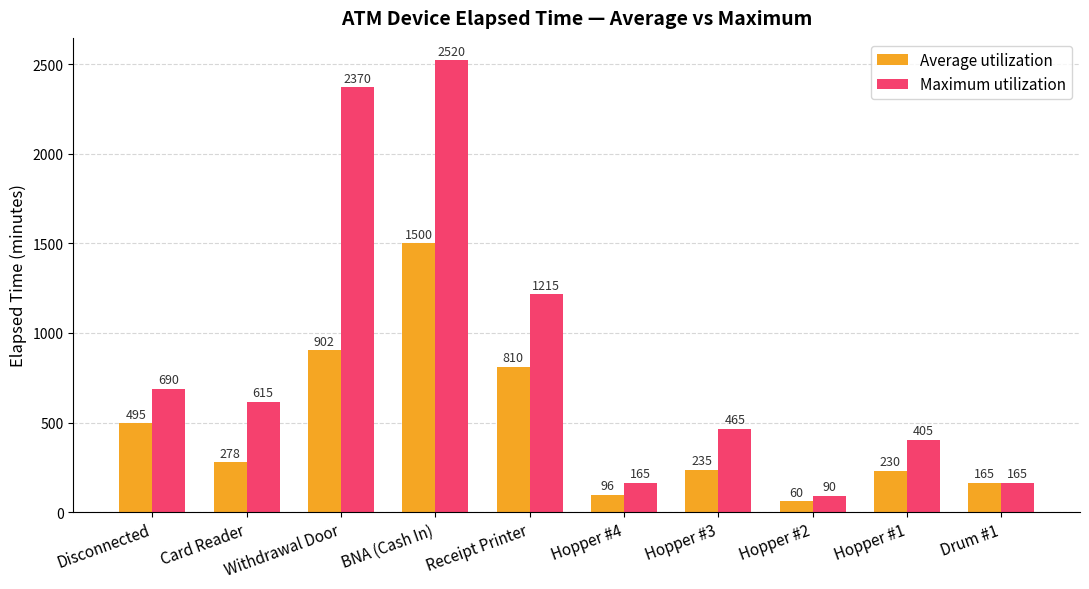

What position from the right is Hopper #2?

3